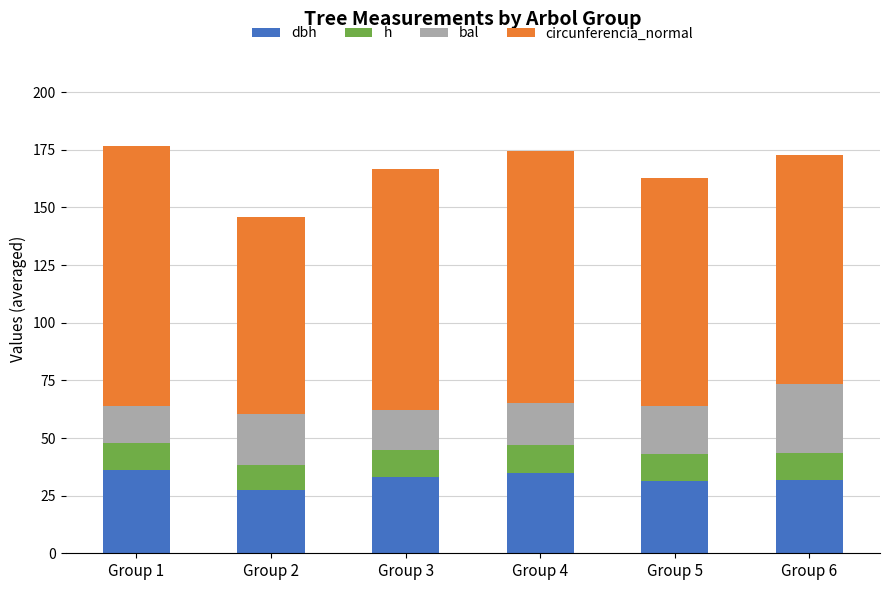

Does the chart contain any negative values?

No